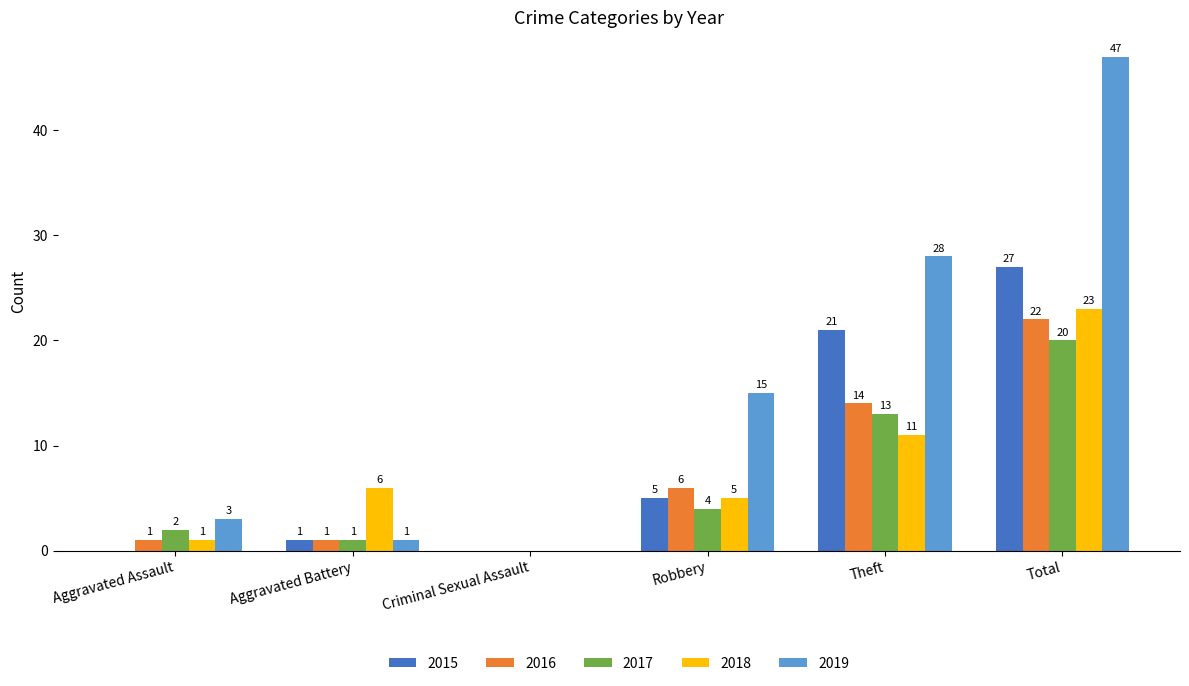

What is the sum of all 2016 values?

44